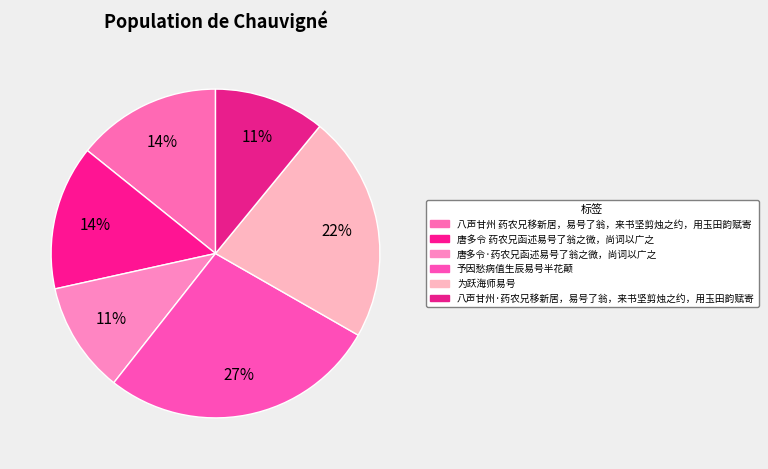

How many segments does this pie chart have?

6